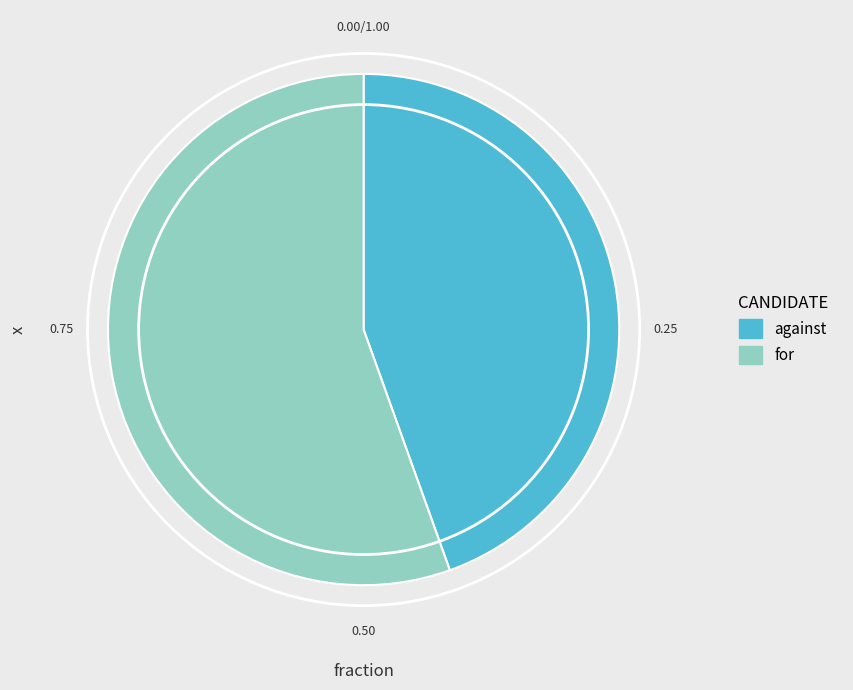

Does any single category account for the majority?

Yes